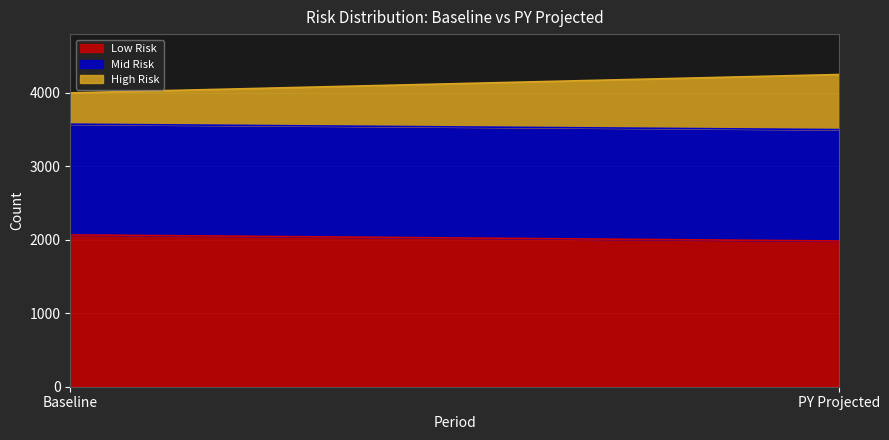

Reading left to right, extract all data points from this chart.

Low Risk: Baseline=2067	PY Projected=1984
Mid Risk: Baseline=1507	PY Projected=1516
High Risk: Baseline=426	PY Projected=750